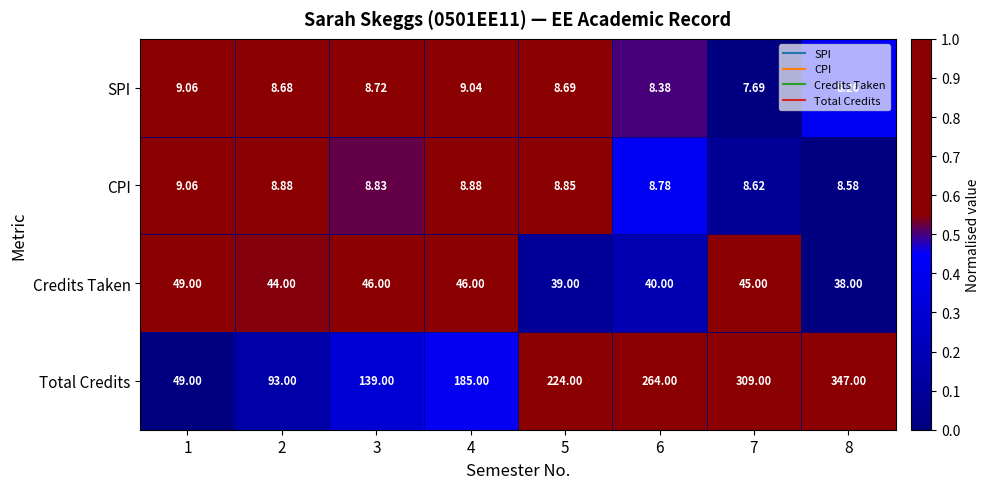

Which series has the largest total across all categories?

Total Credits